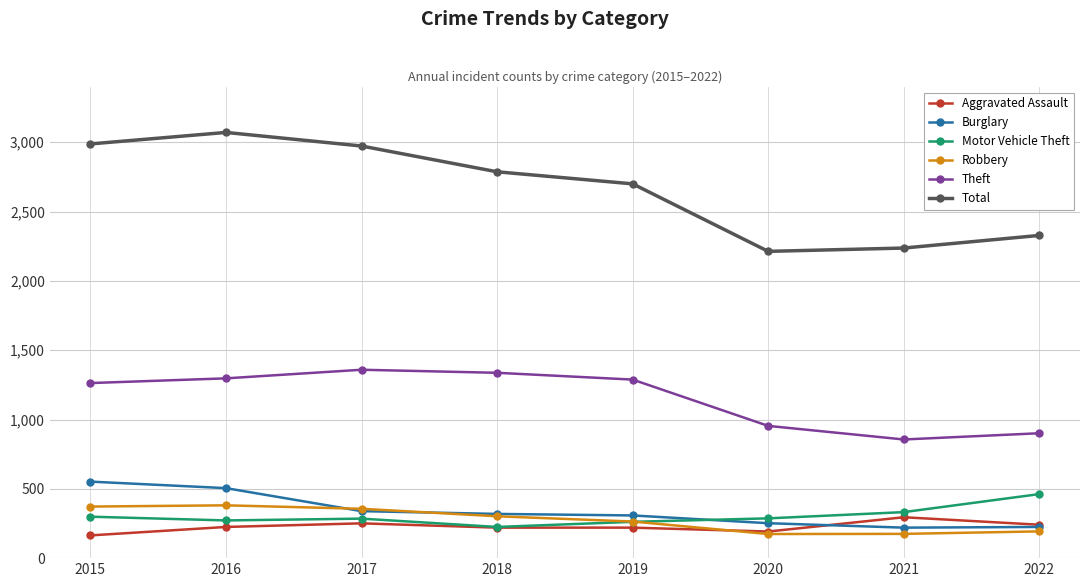

True or false: Total and Robbery intersect in this chart.

False